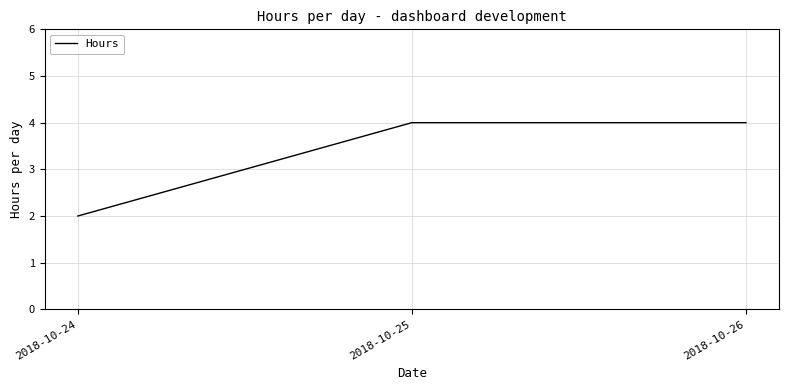

True or false: the data shows 1 at 2018-10-24.

False